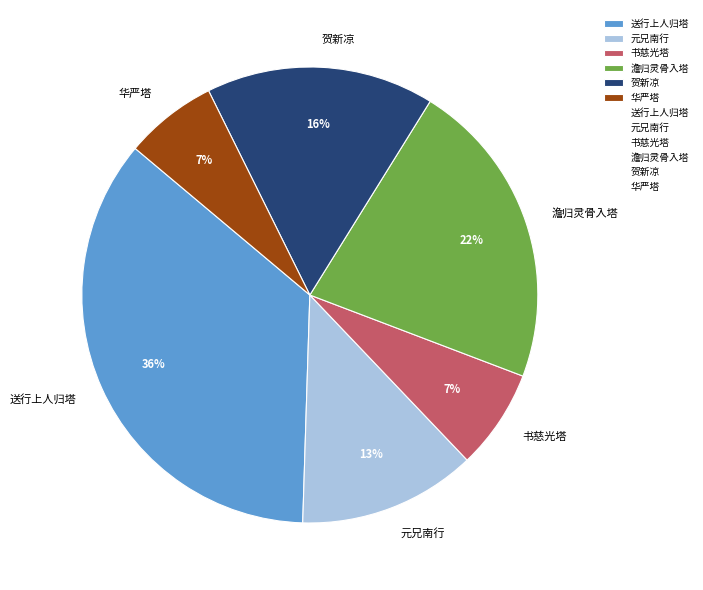

Is the sum of 澹归灵骨入塔 and 华严塔 greater than half?

No